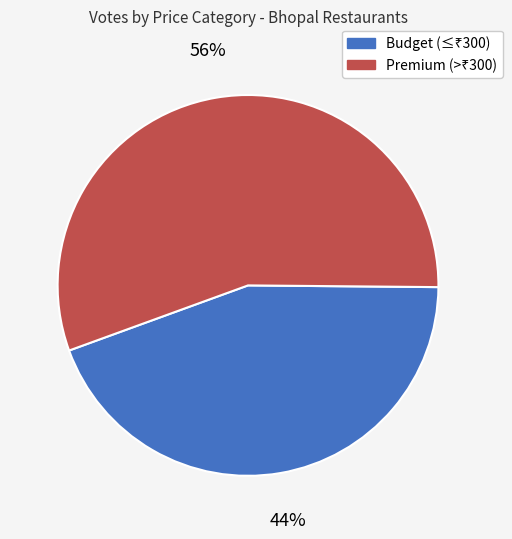

Is there a majority slice in this chart?

Yes